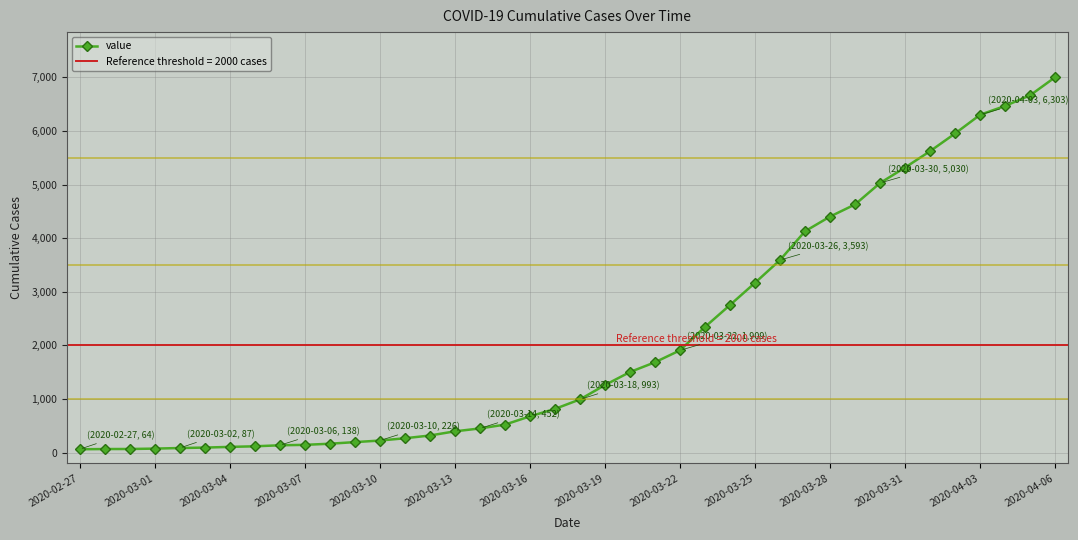

At which category does the chart reach its minimum across all series?

2020-02-27